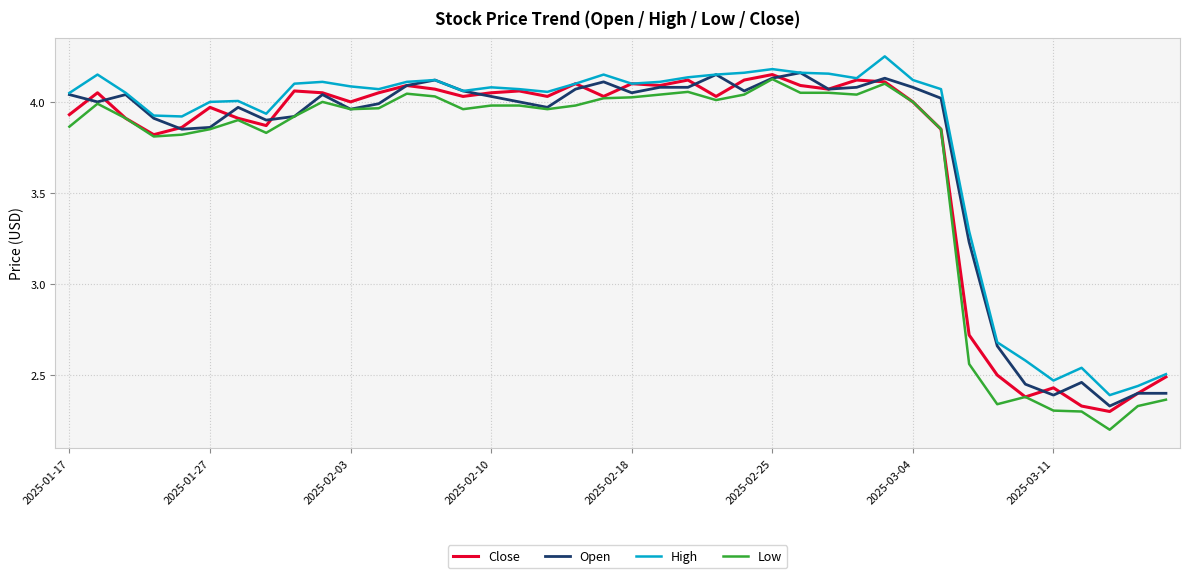

True or false: High and Low cross at least once.

False